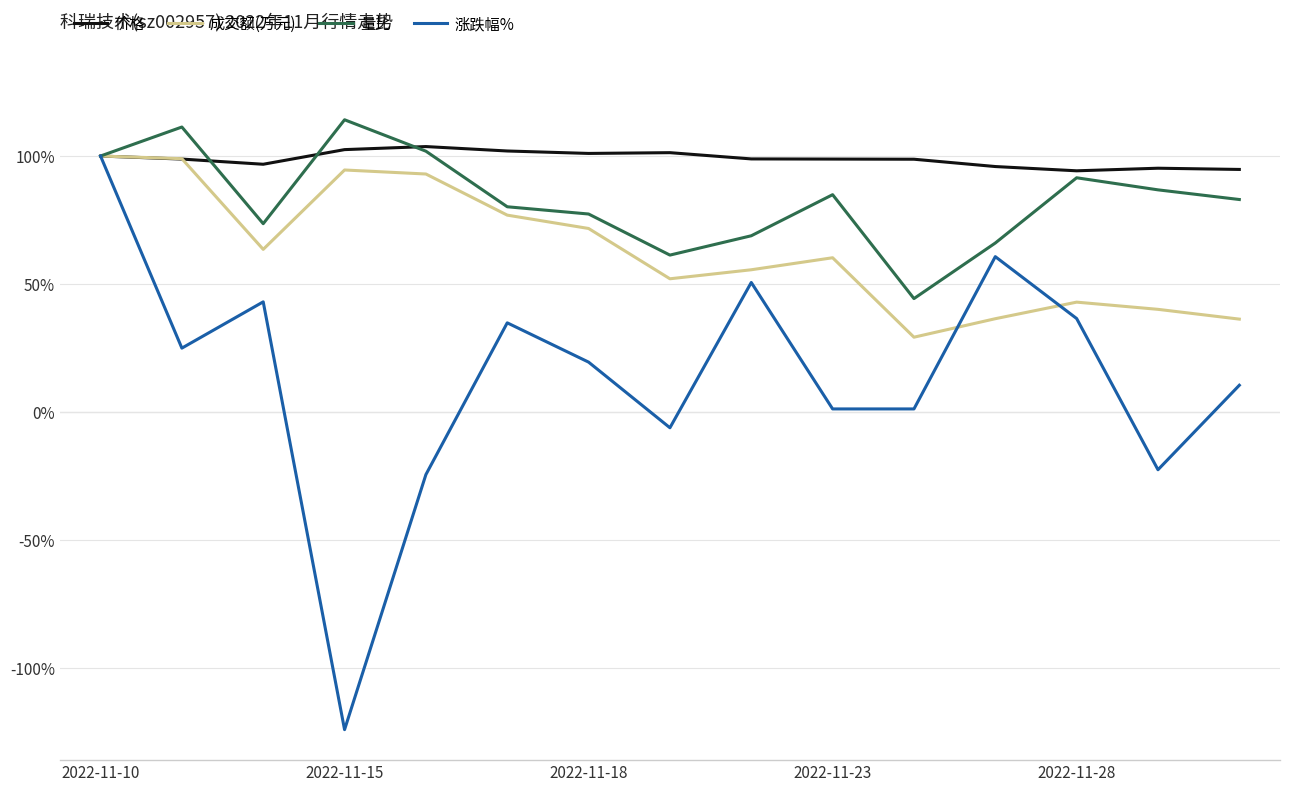

Which series has the largest total across all categories?

价格